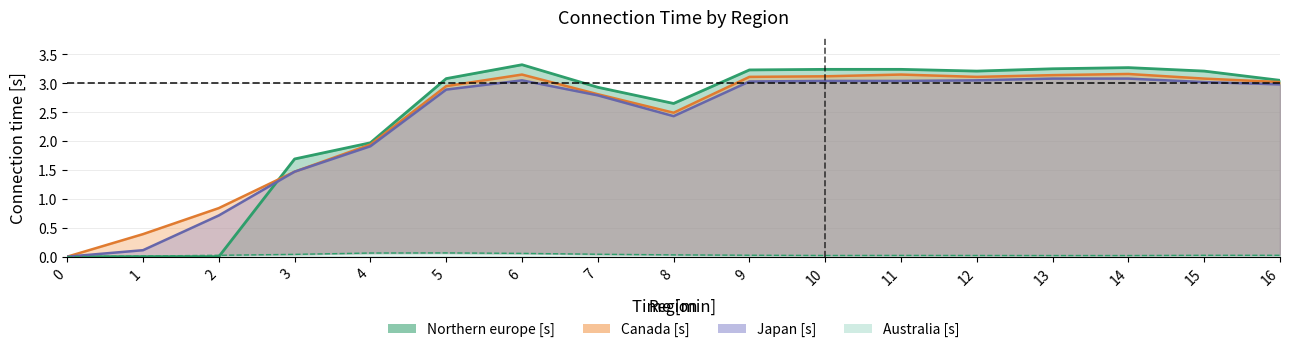

How many lines are shown in the chart?

4